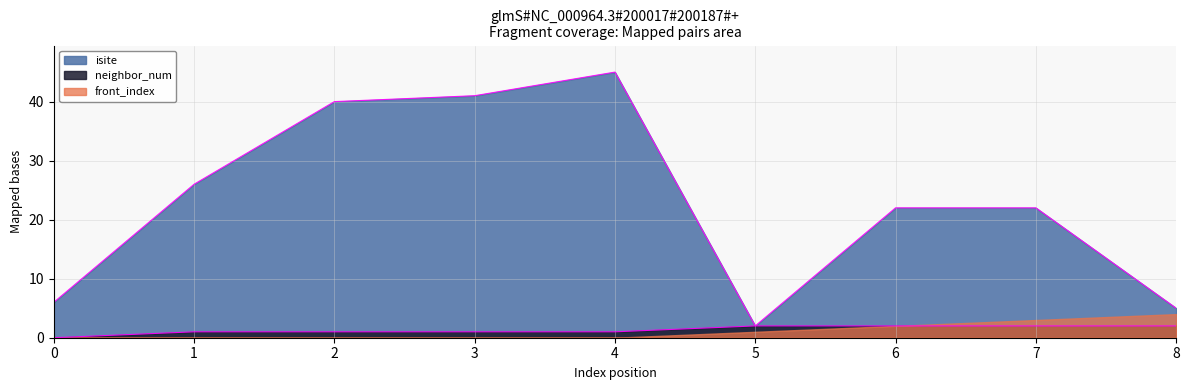

How many data points does each series have?

9